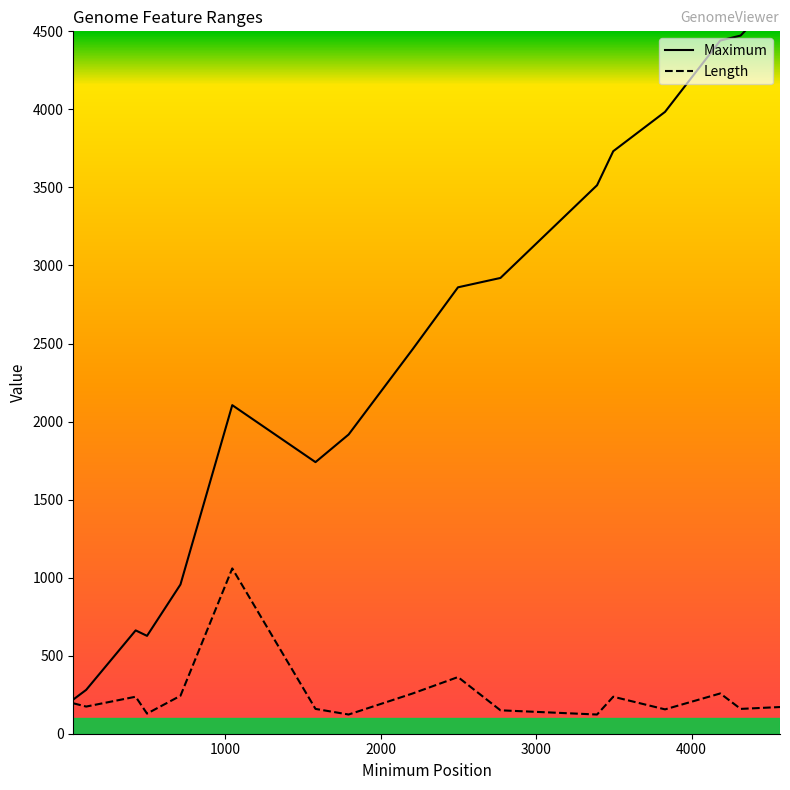

Which series has the largest range (max minus min)?

Maximum